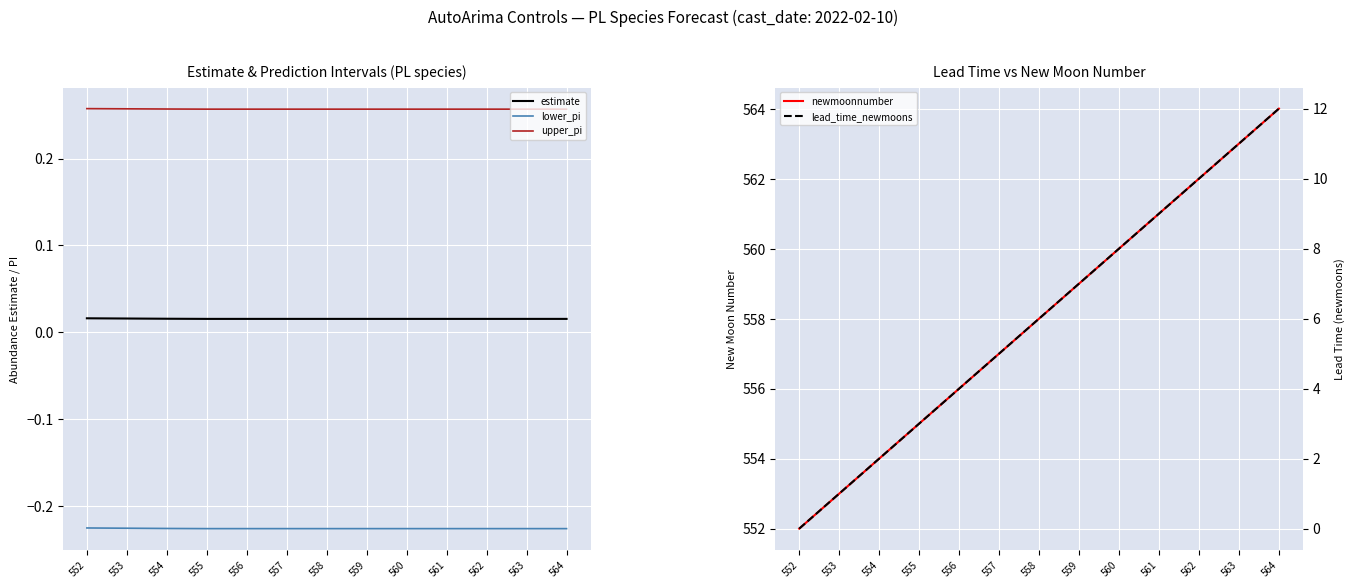

True or false: upper_pi has a value of 0.4 at 563.

False